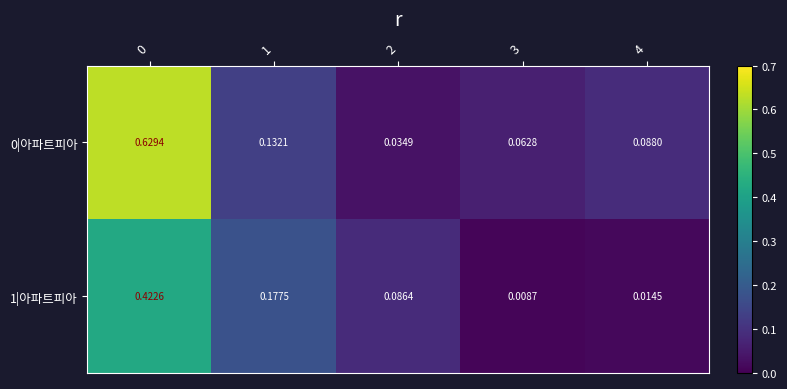

Is the value of 1|아파트피아 at 3 greater than the value of 0|아파트피아 at 1?

No